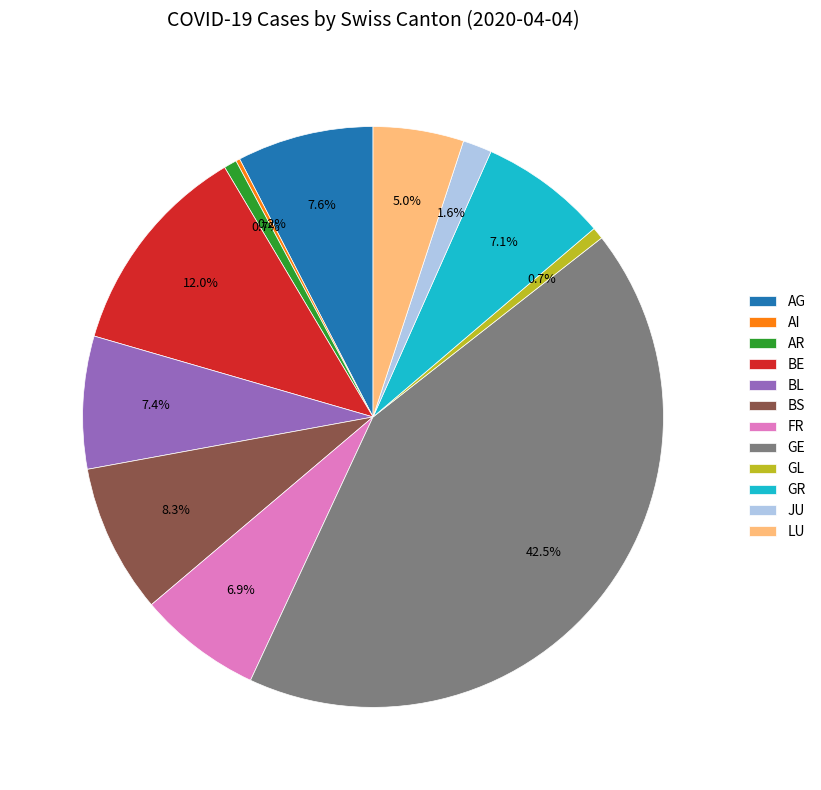

What is the largest slice in the pie chart?

GE